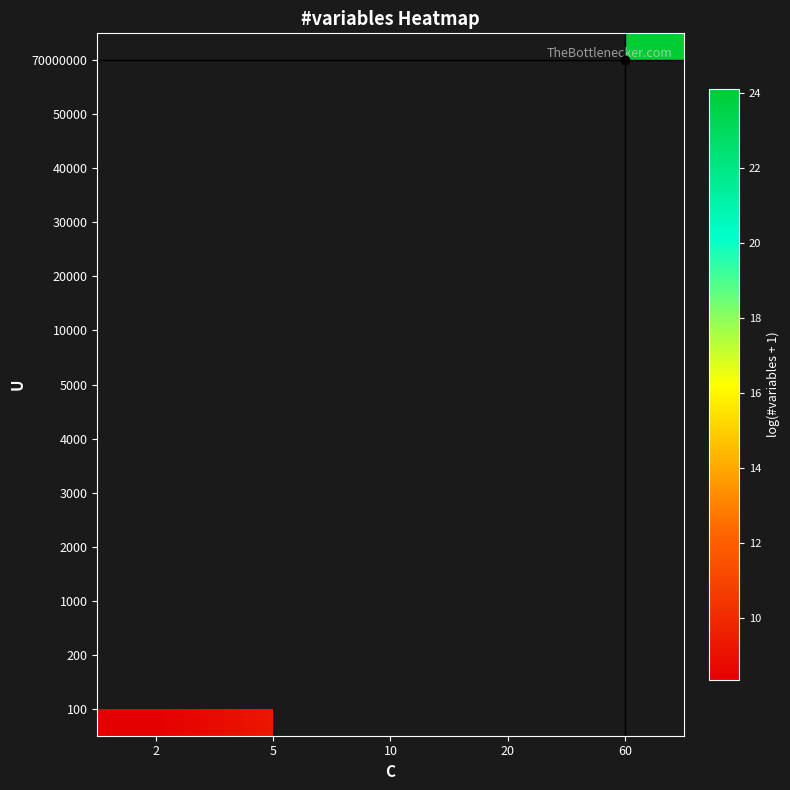

At which category does the chart reach its minimum across all series?

2